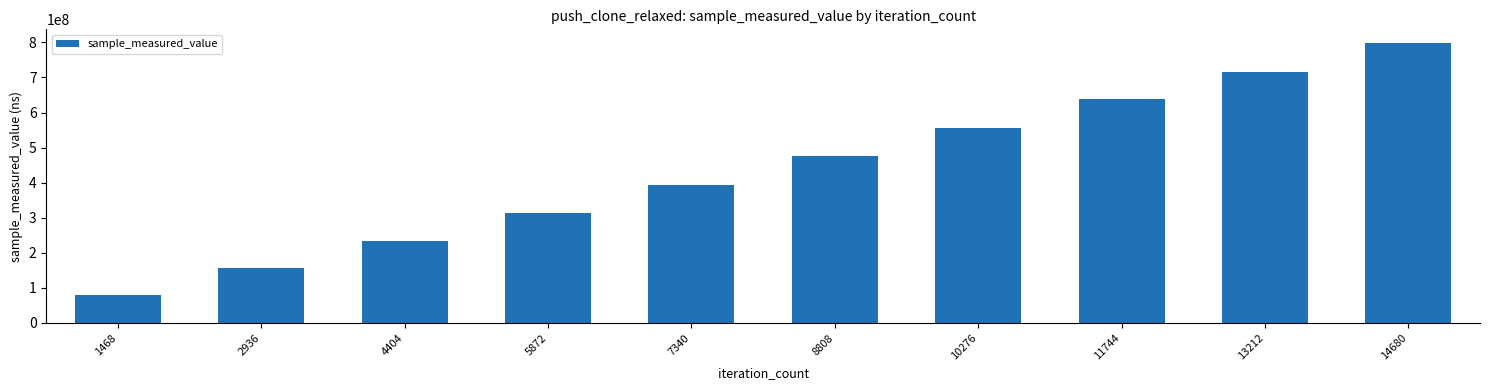

True or false: the data shows 901051382 at 11744.

False